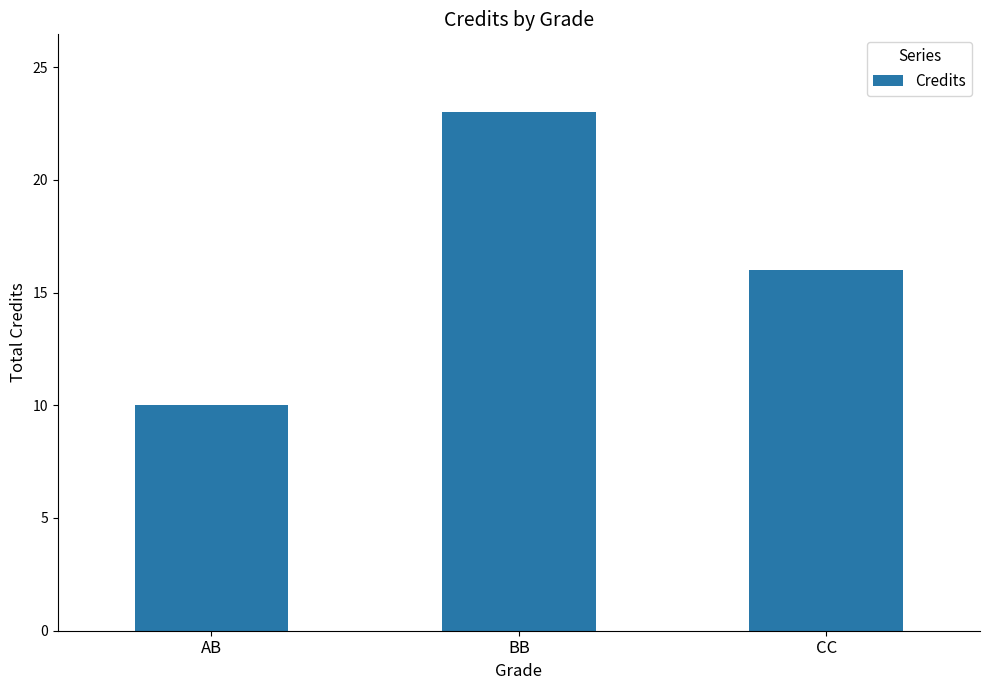

True or false: the data shows 5 at AB.

False